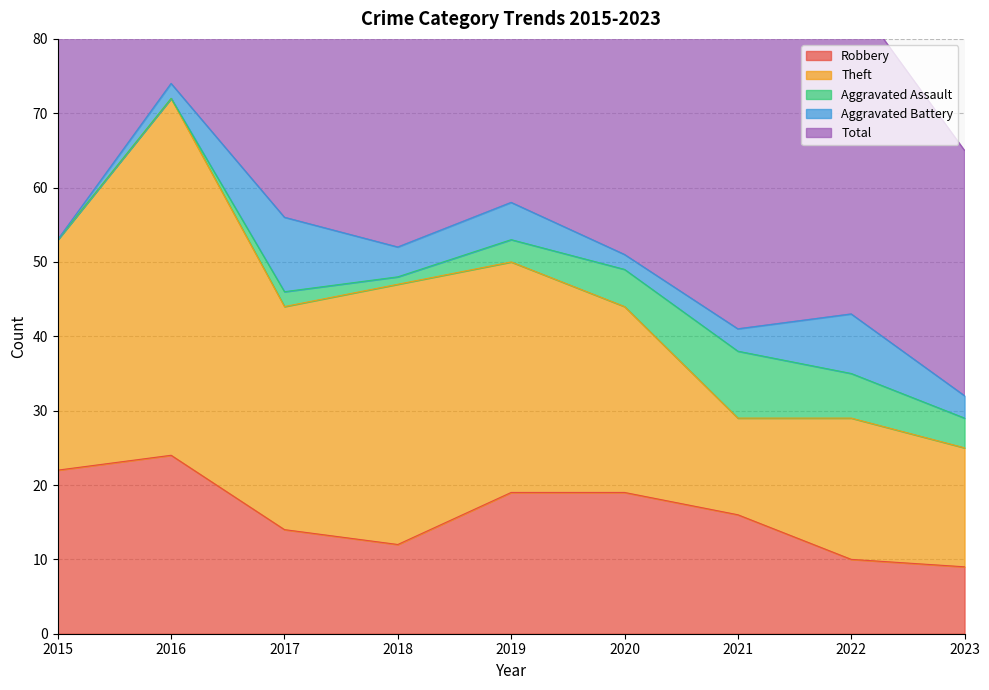

True or false: Aggravated Assault has more than 1 points higher than both neighbors.

True